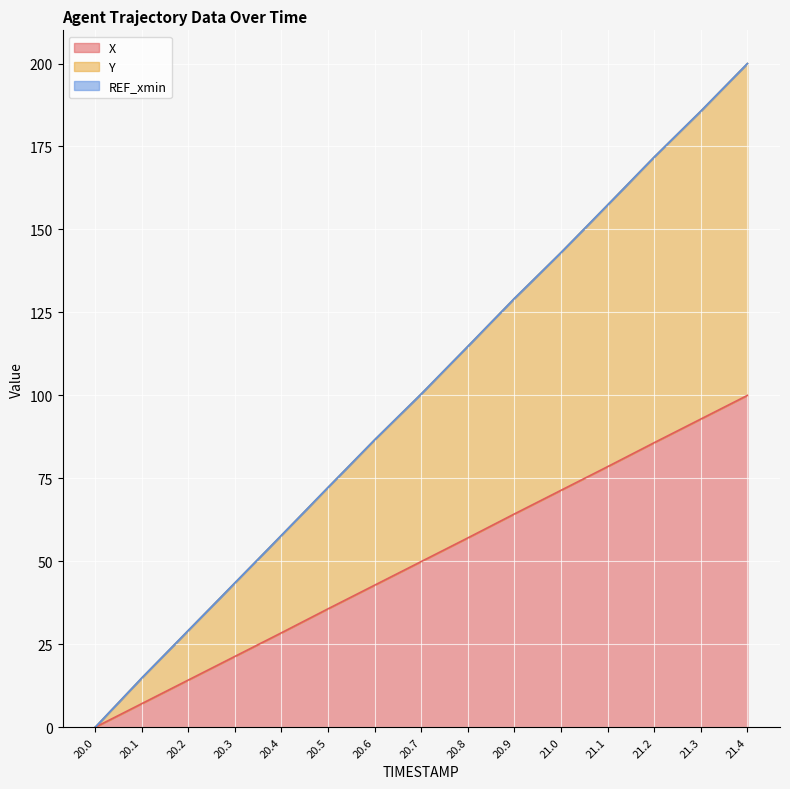

True or false: X has a value of 84.4 at 20.8.

False